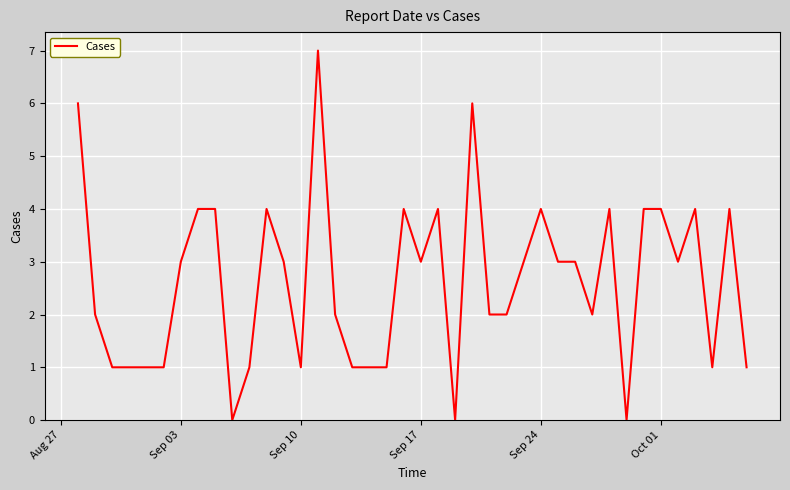

What is the difference between the maximum and minimum values?

7